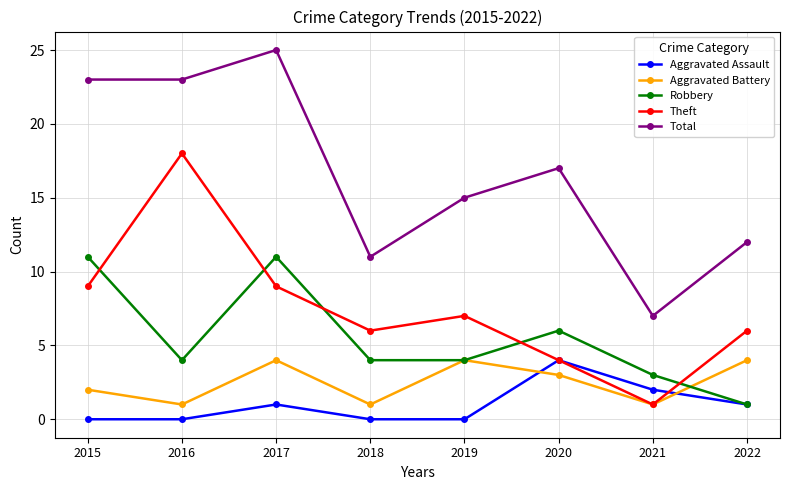

Where is the first local minimum for Robbery?

2016